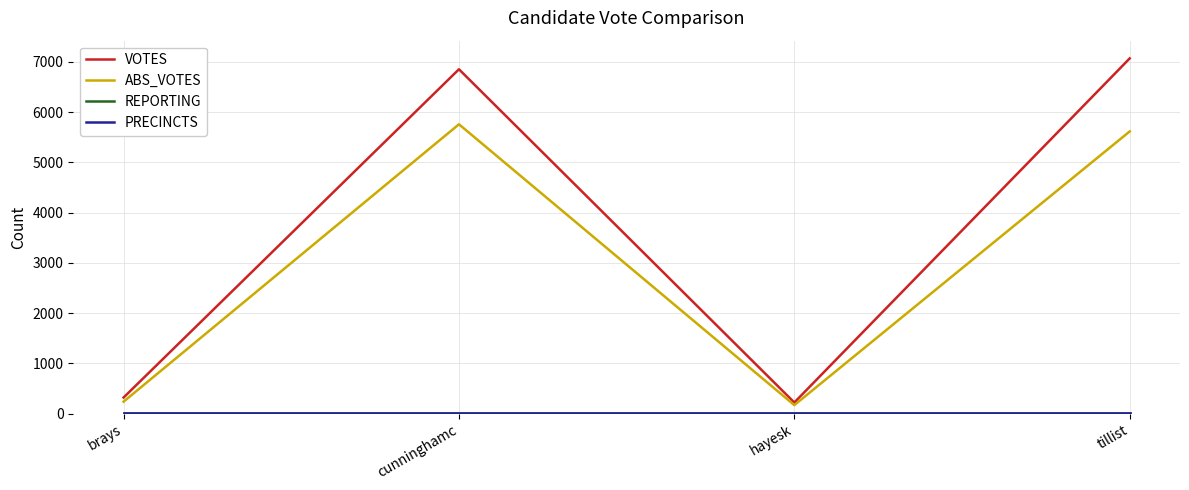

Does the chart have visible grid lines?

Yes